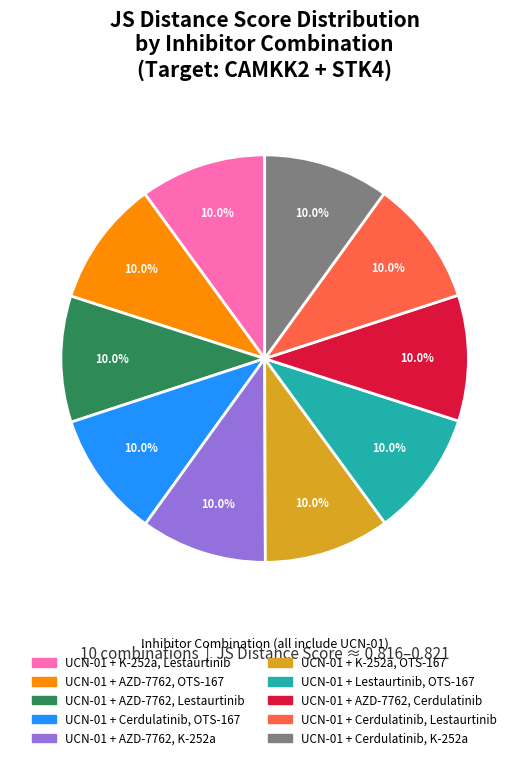

Is there any slice that represents more than half of the pie?

No